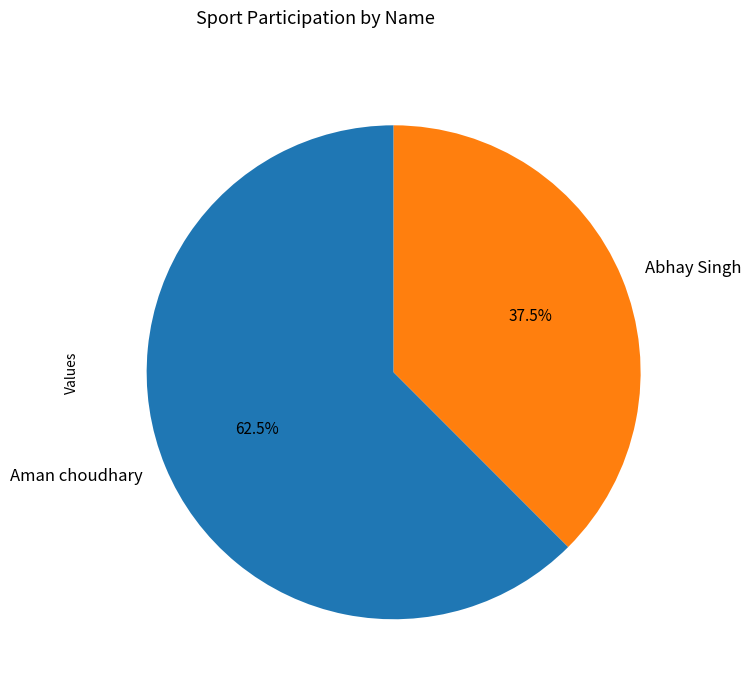

Which category has the biggest portion of the pie?

Aman choudhary